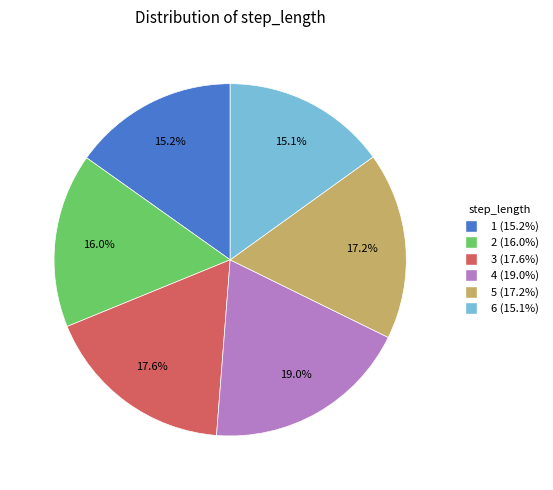

What is the largest slice in the pie chart?

4